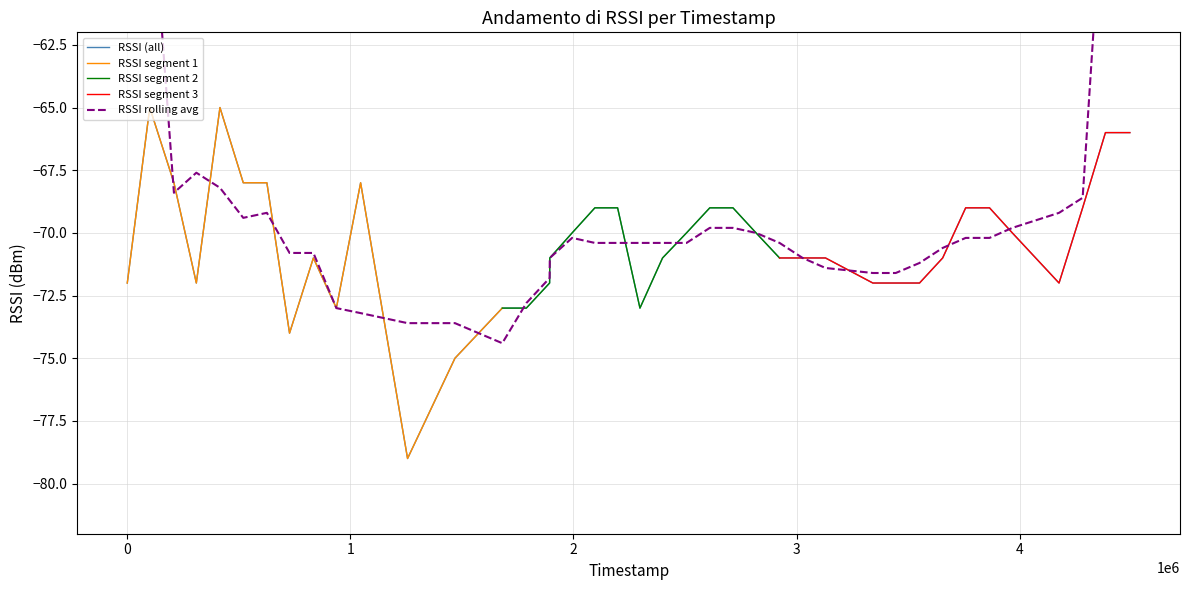

What is the lowest value of the RSSI (all) series?

-79